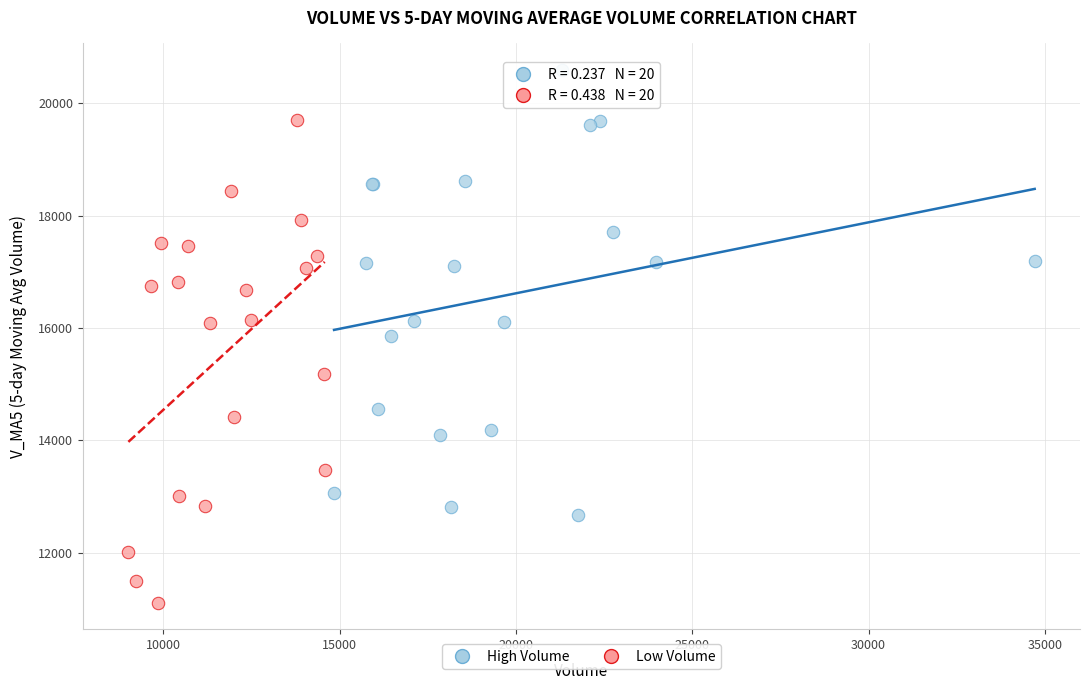

Which series contains the highest Y value?

High Volume